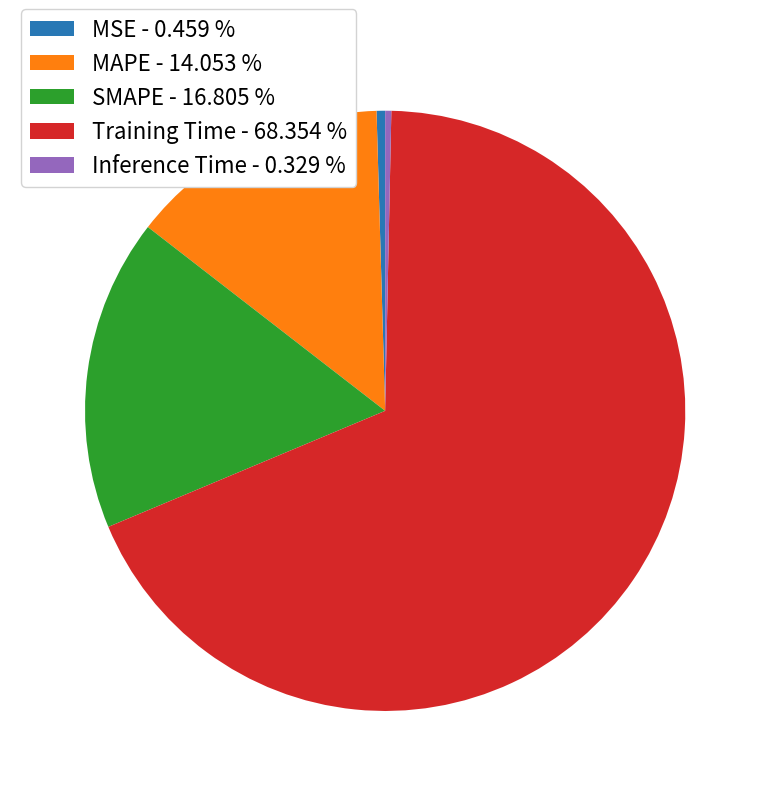

Which has a higher value, Inference Time - 0.329 % or SMAPE - 16.805 %?

SMAPE - 16.805 %